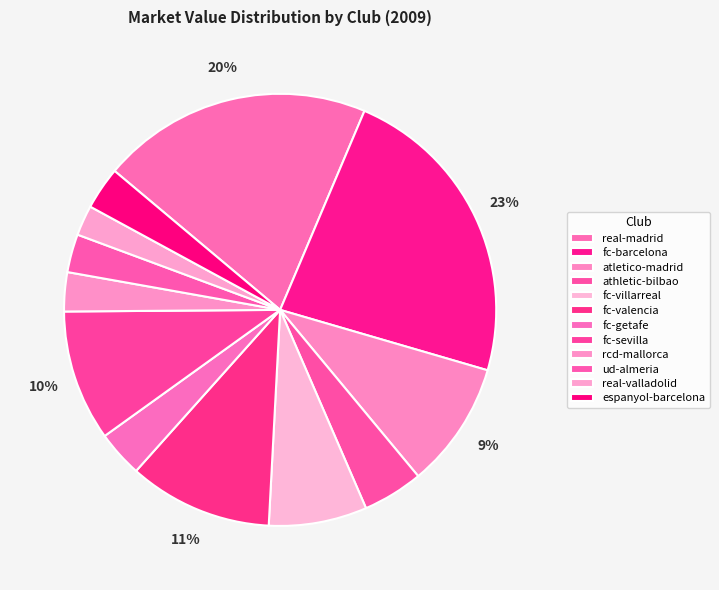

What is the change in value from real-madrid to athletic-bilbao?

-350.9